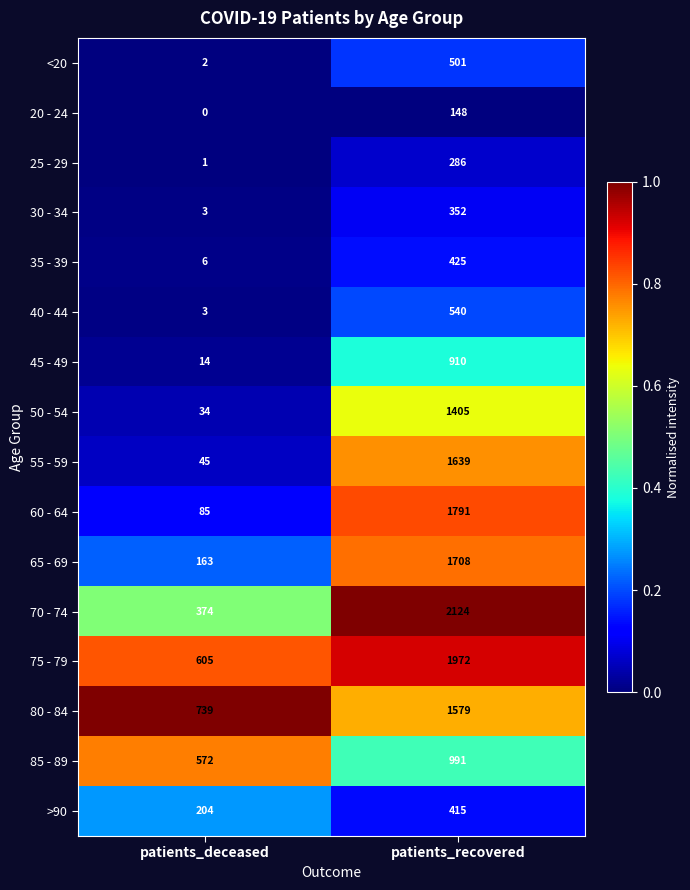

What is the spread (max minus min) of values at patients_recovered?

1976